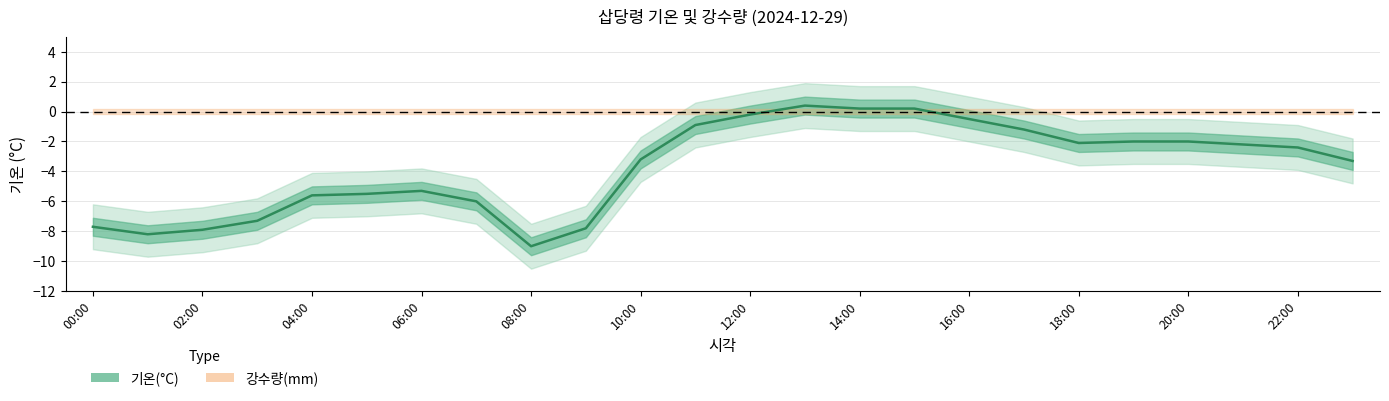

How many data points are above -2?

7